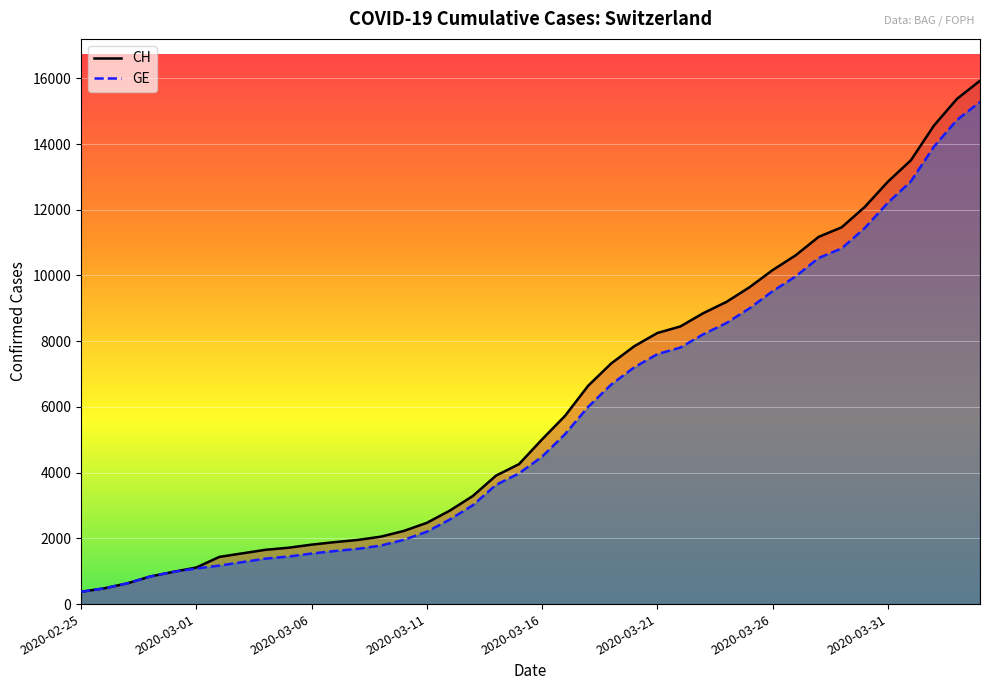

At which label is CH closest to 8150?

2020-03-21